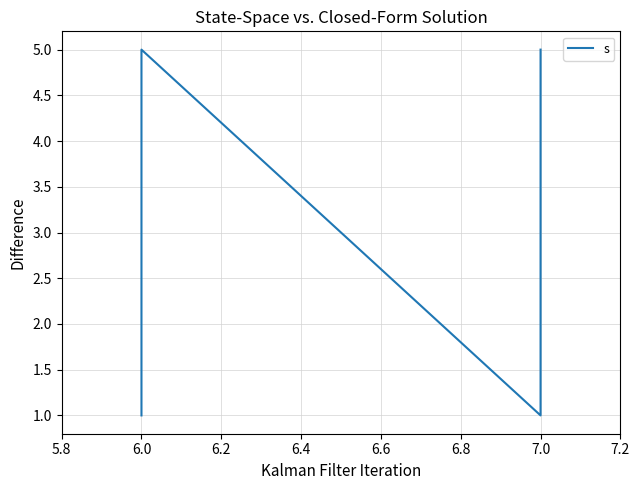

Which has a higher value, 6.0 or 7.0?

6.0